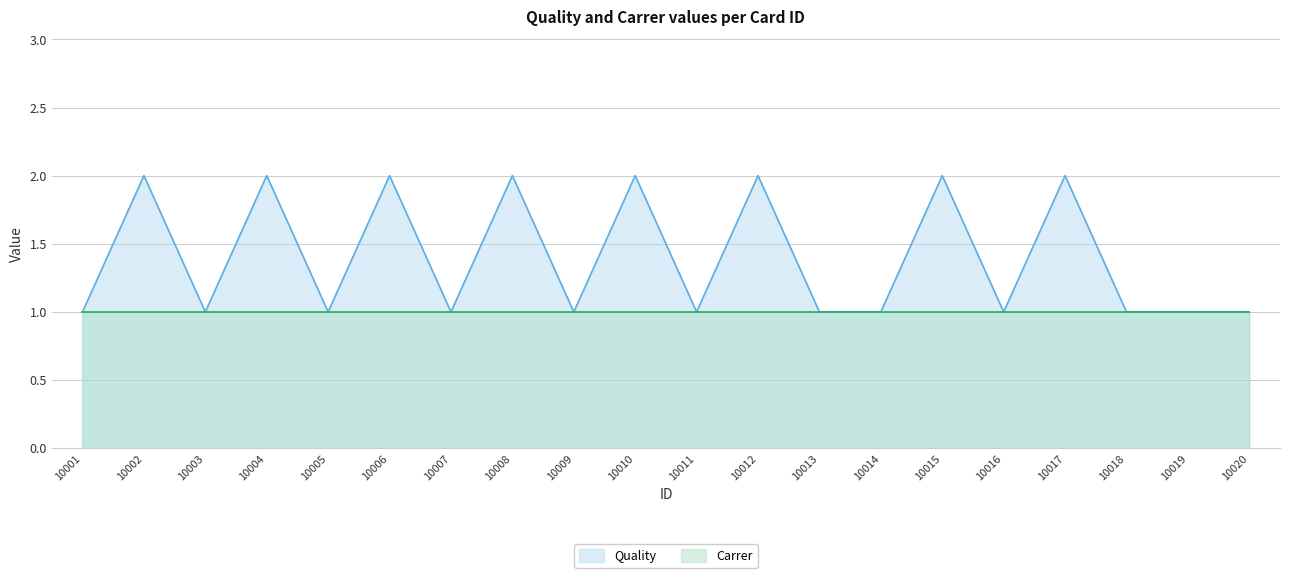

What is the greatest value displayed?

2